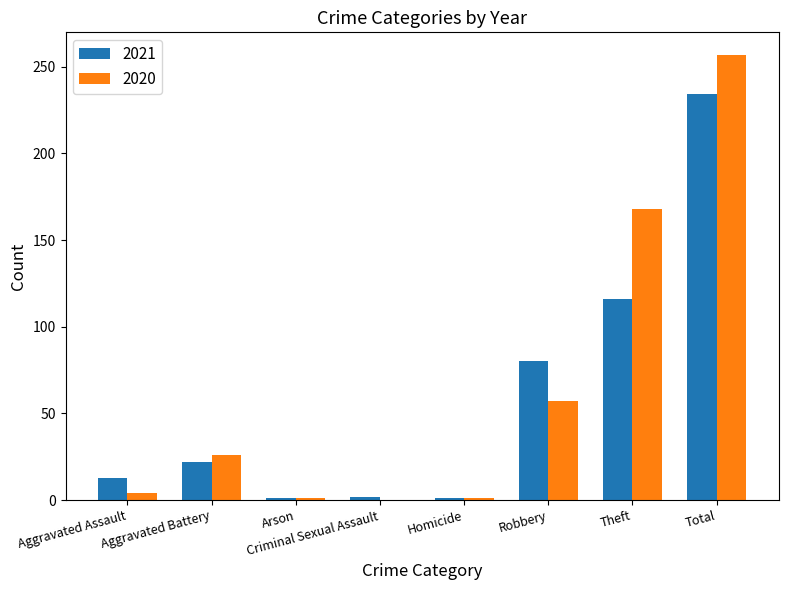

What is the total value across all series at Robbery?

137